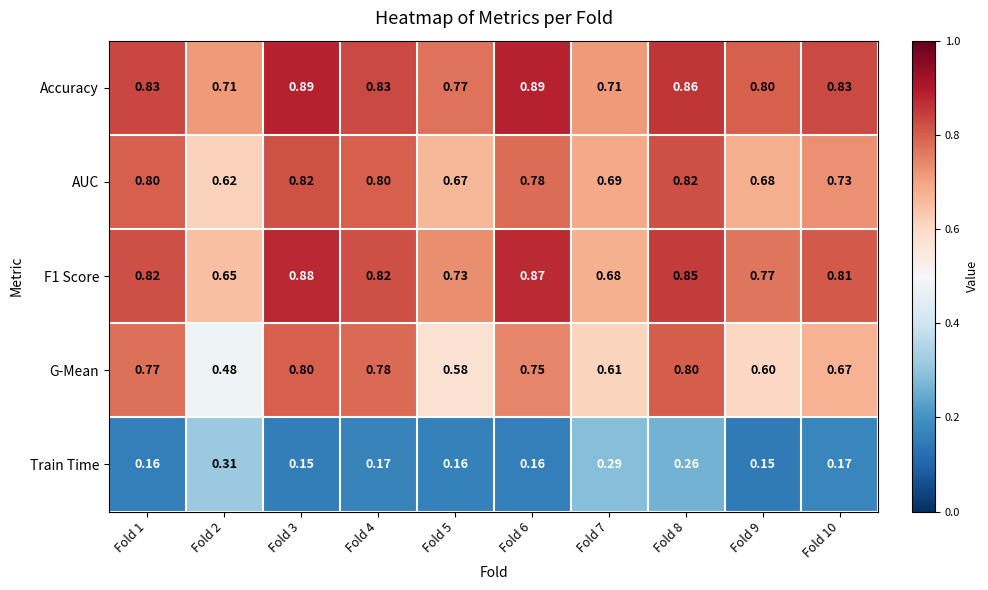

Which series has the largest range (max minus min)?

G-Mean